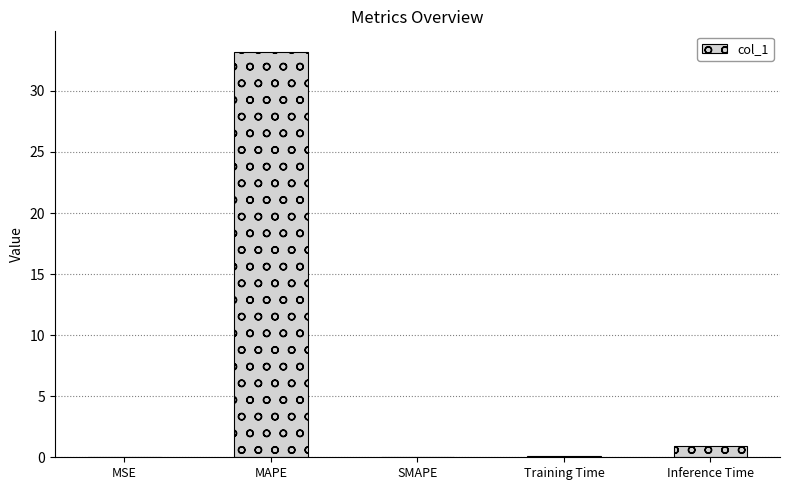

Is it true that the value at MSE is 0.0?

True